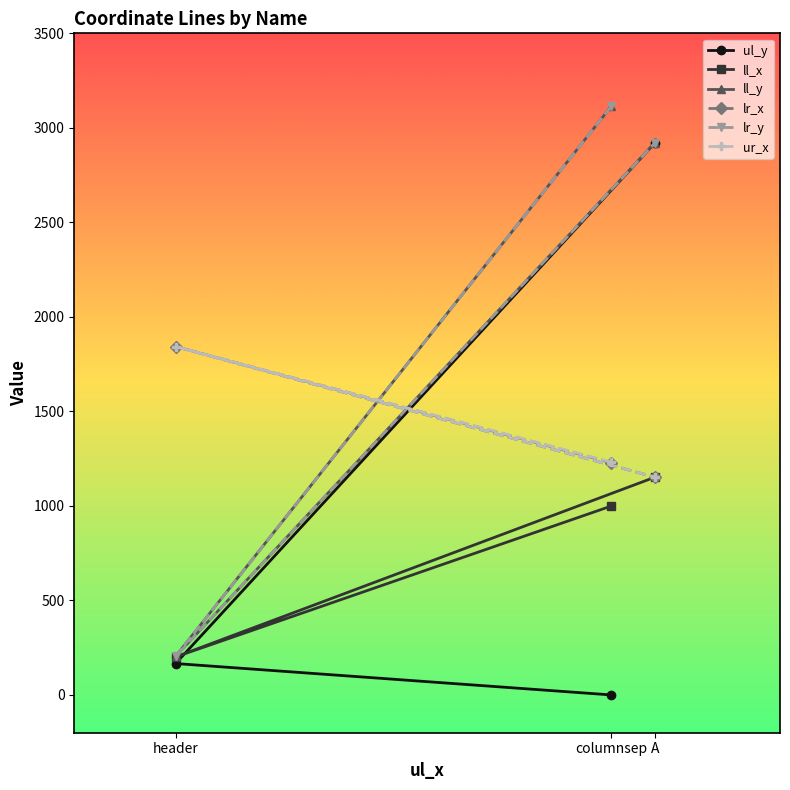

What are all the series names shown in the legend?

ul_y, ll_x, ll_y, lr_x, lr_y, ur_x